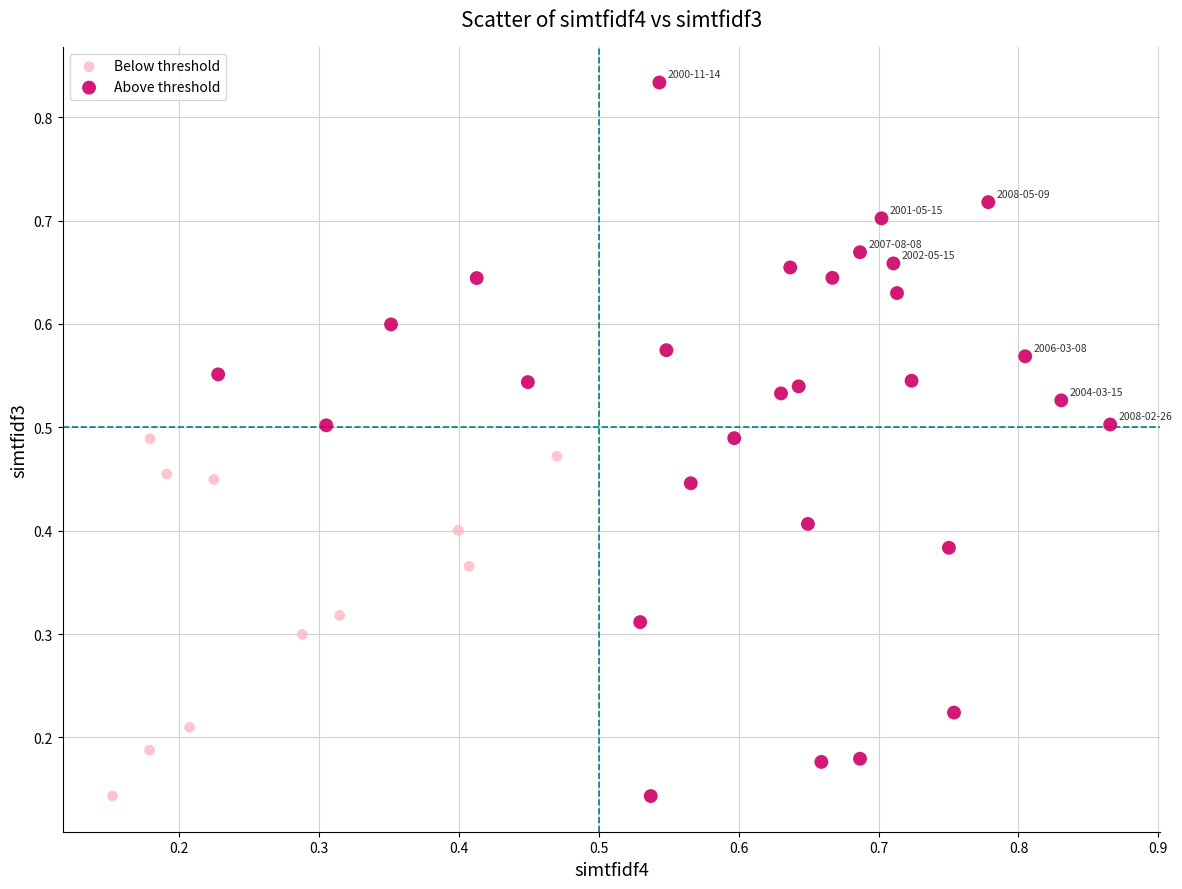

Which series has the largest Y range (max minus min)?

Above threshold